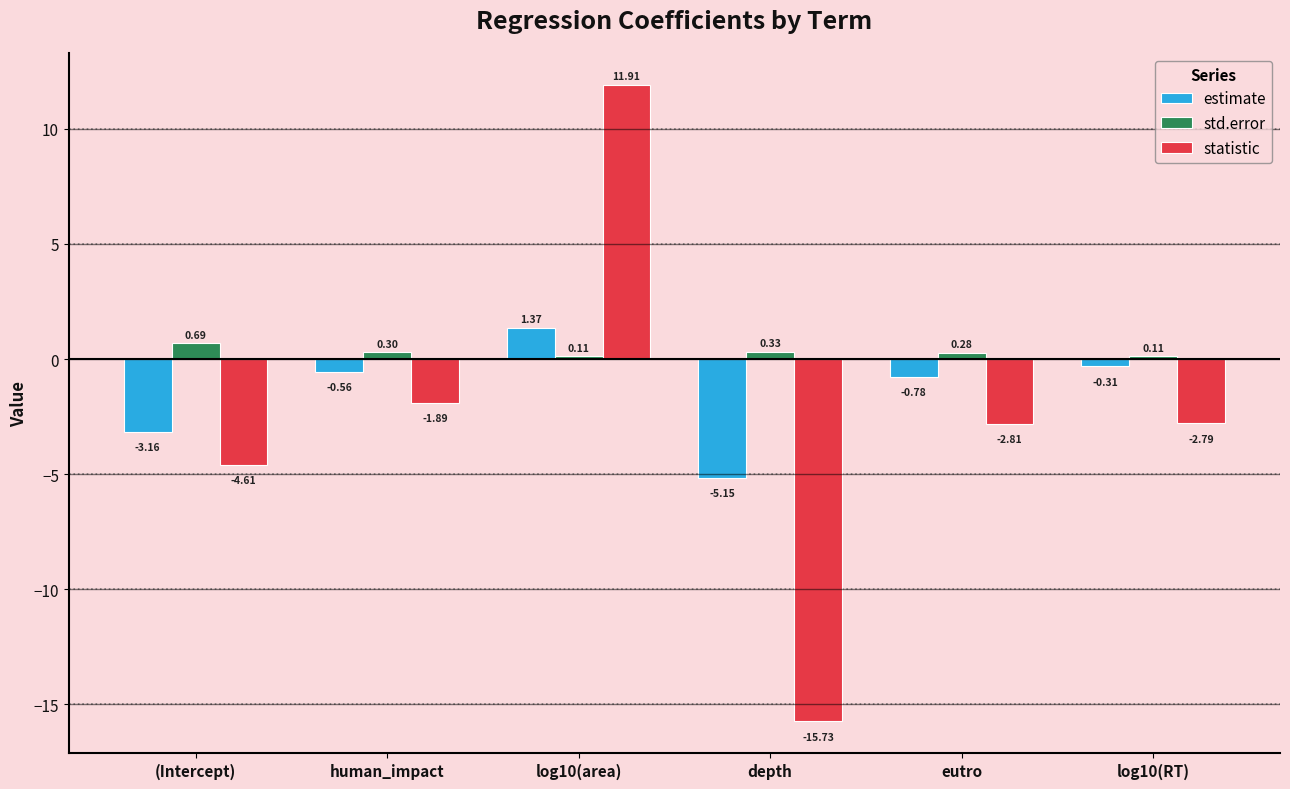

What are all the series names shown in the legend?

estimate, std.error, statistic